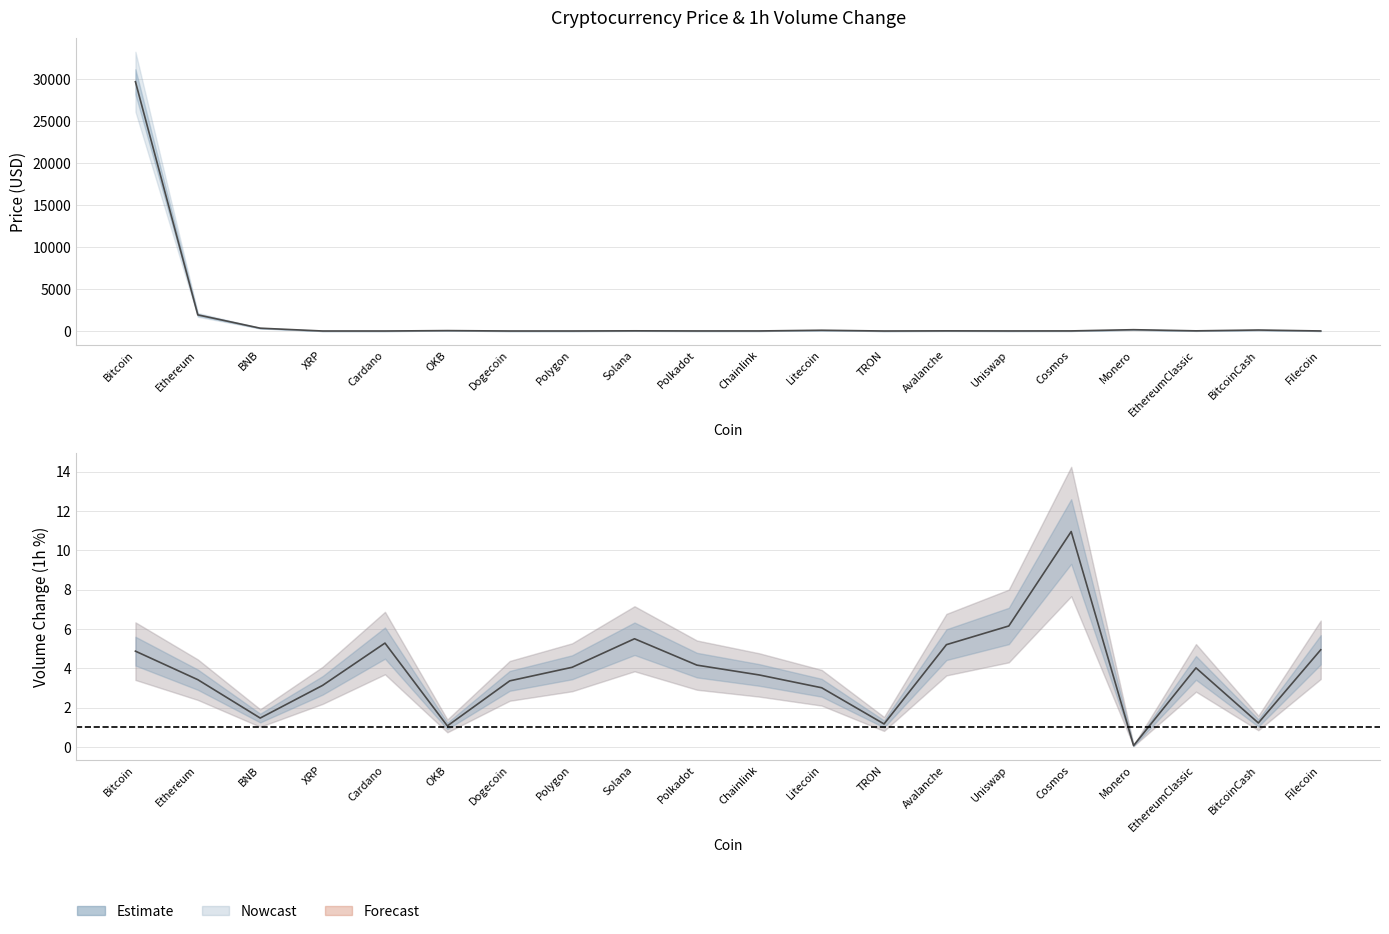

Is this an area chart (filled region under the line)?

No